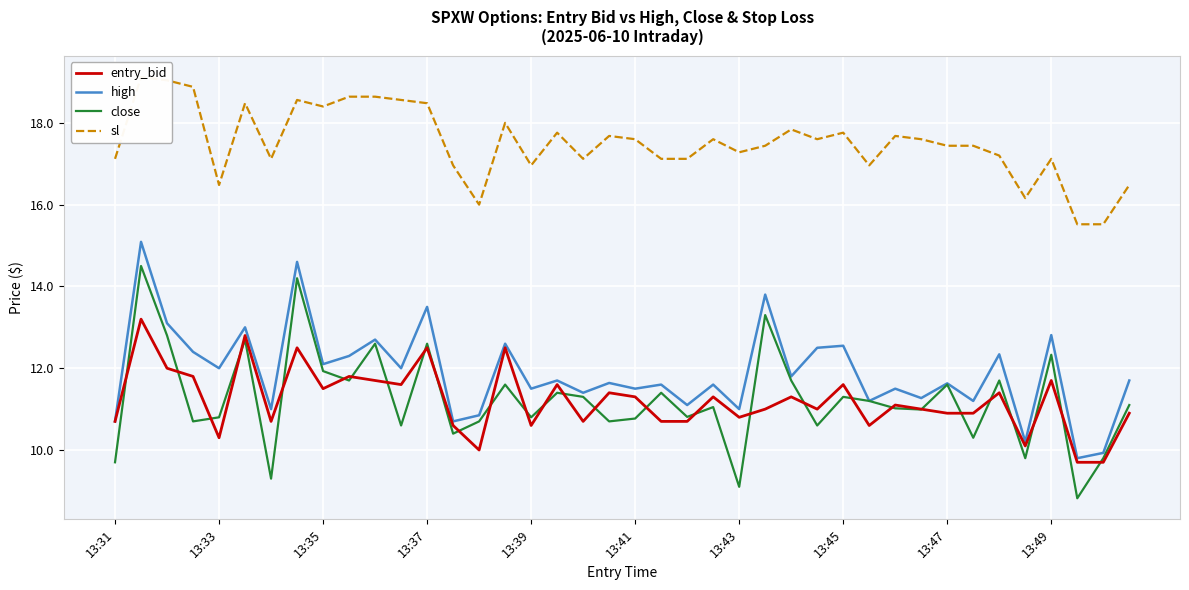

Which series has the largest range (max minus min)?

close